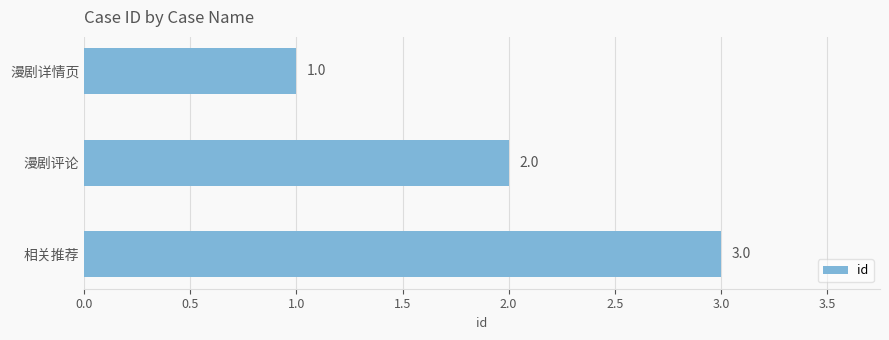

Which has a higher value, 相关推荐 or 漫剧详情页?

相关推荐